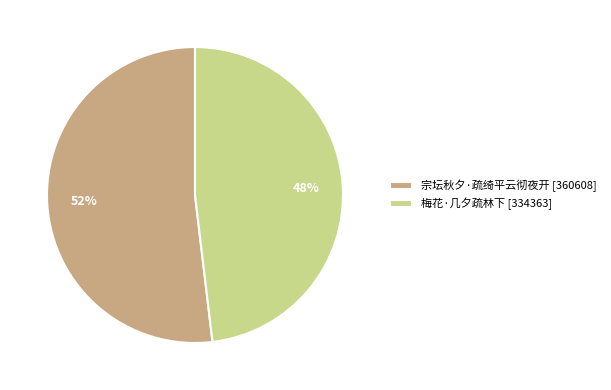

To the nearest percent, what is the difference between the 梅花·几夕疏林下 and 宗坛秋夕·疏绮平云彻夜开 slice percentages?

4%